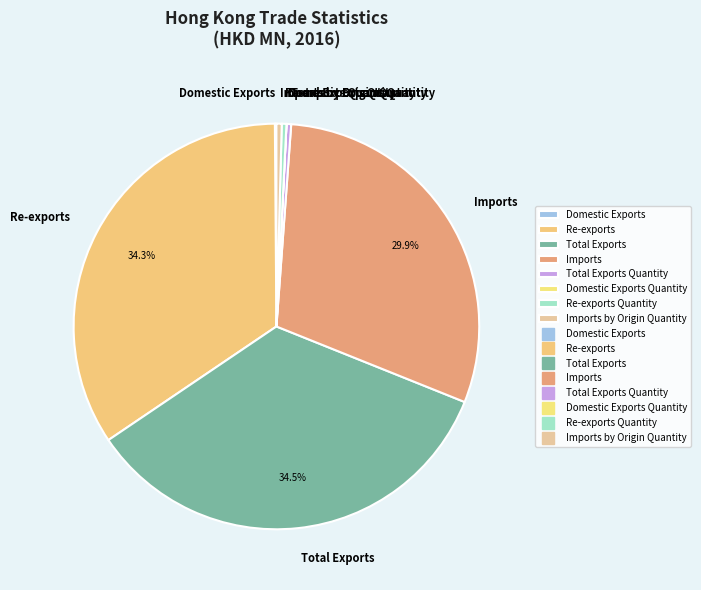

Approximately how many times larger is the value at Total Exports Quantity compared to Imports by Origin Quantity?

0.9